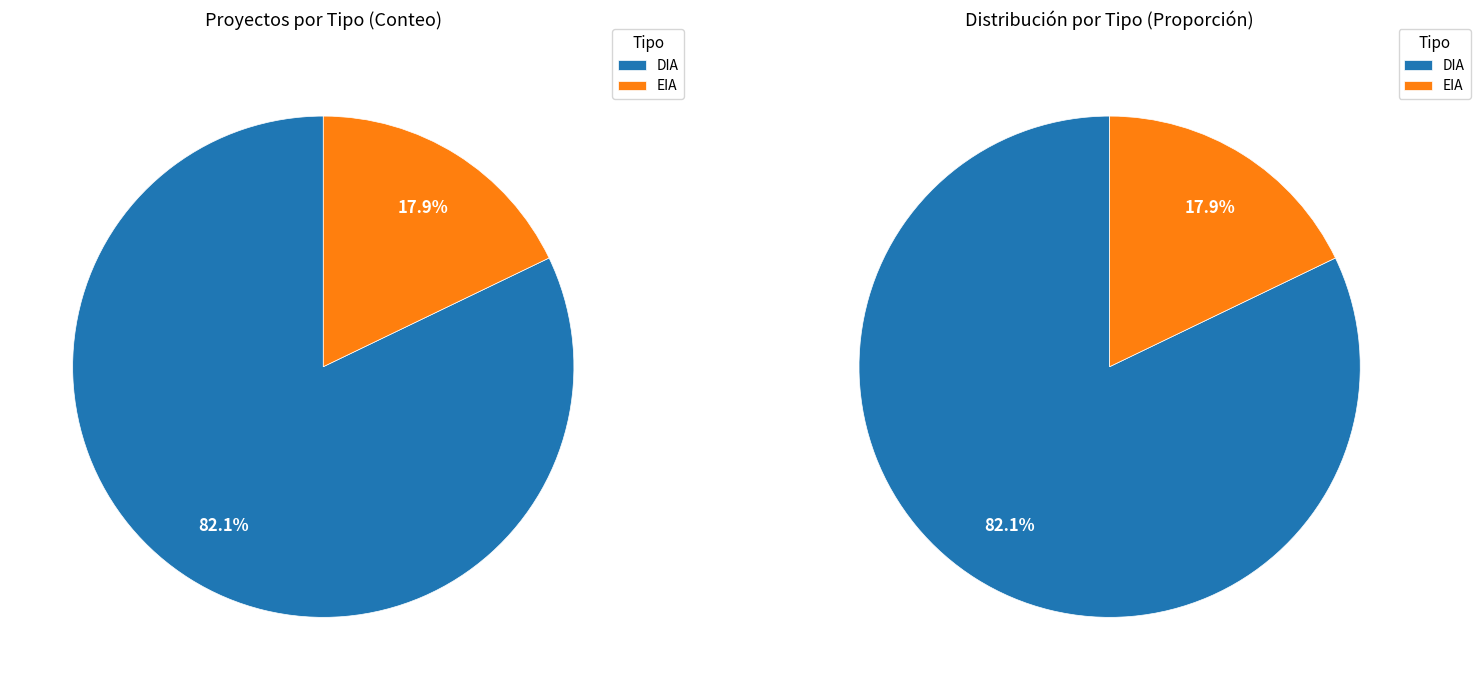

To the nearest percent, what is the difference between the largest and smallest slice percentages?

64%